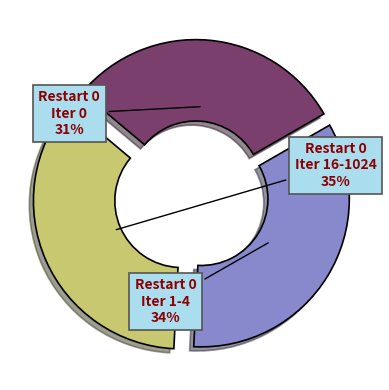

How many segments does this pie chart have?

3